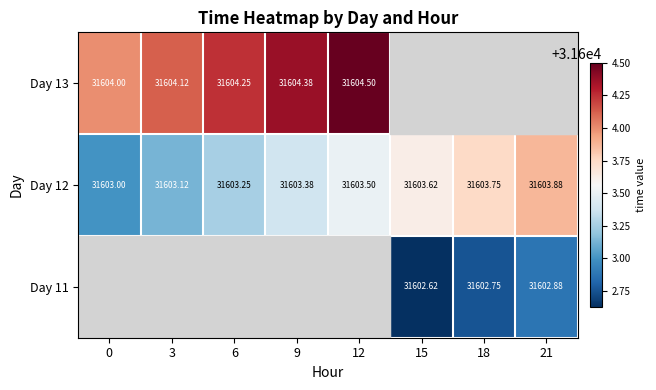

What is the average value of the Day 12 series?

31603.4